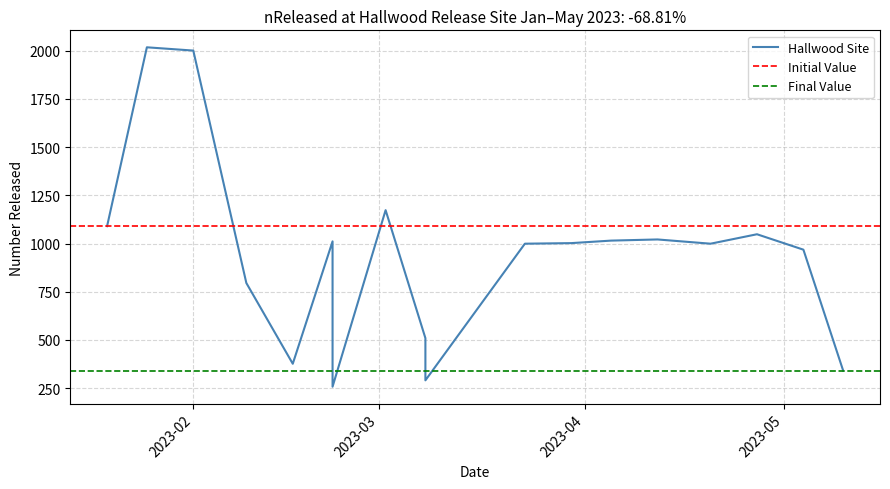

At which label does the data first exceed 1002?

2023-01-19